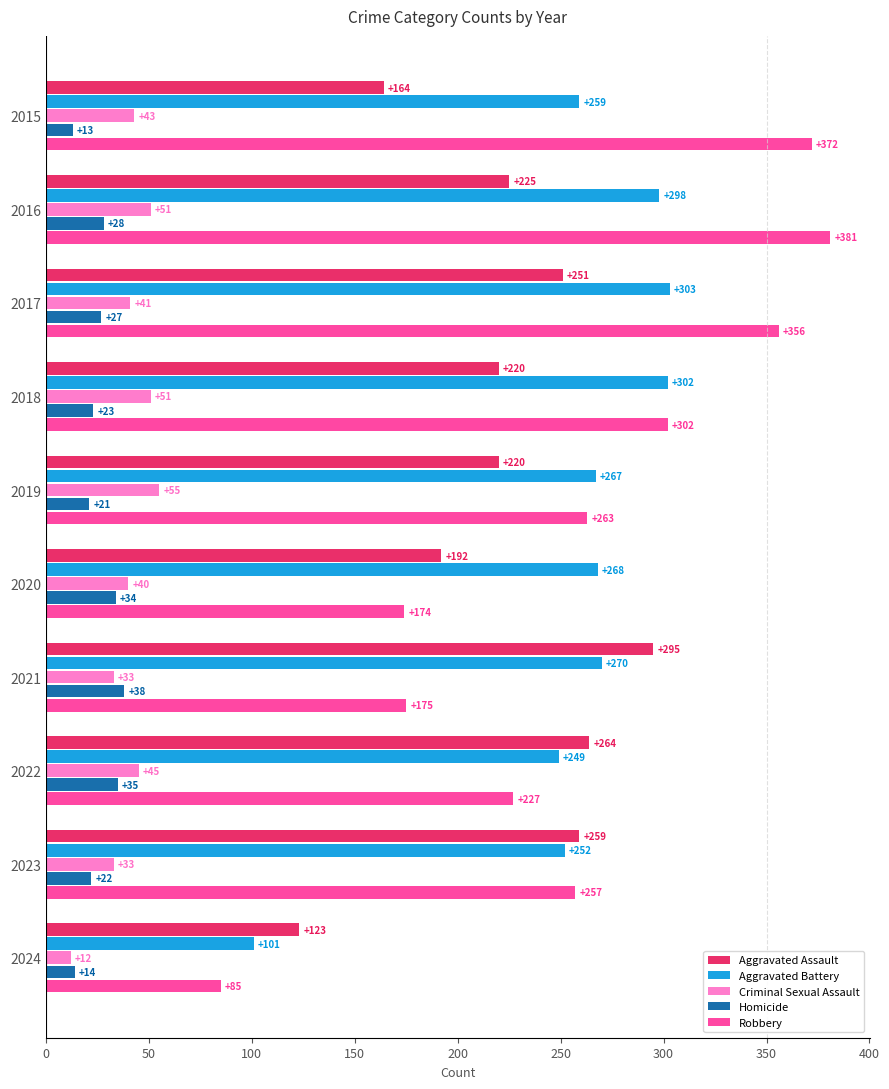

The Aggravated Battery series shows 165 at 2024. True or false?

False